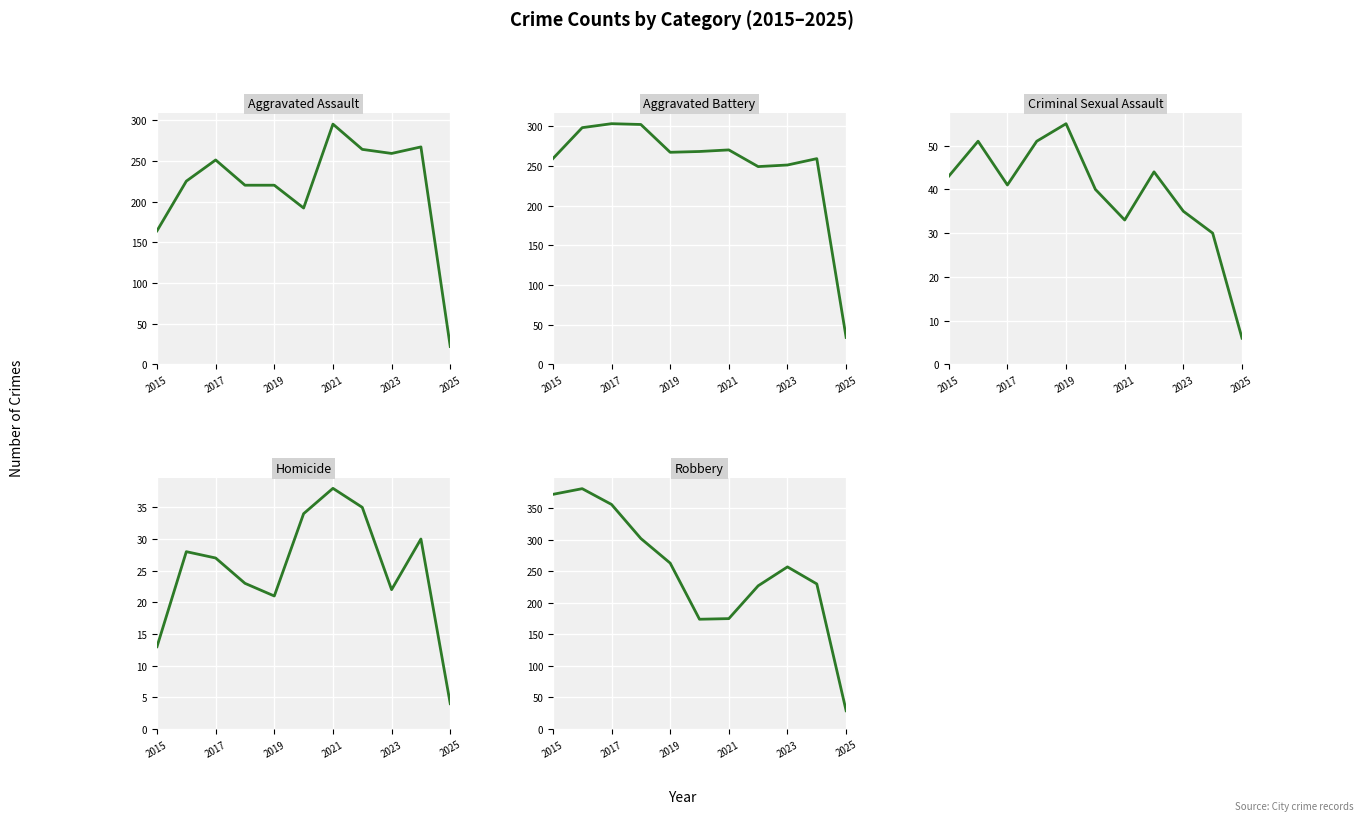

What are all the series names shown in the legend?

Aggravated Assault, Aggravated Battery, Criminal Sexual Assault, Homicide, Robbery